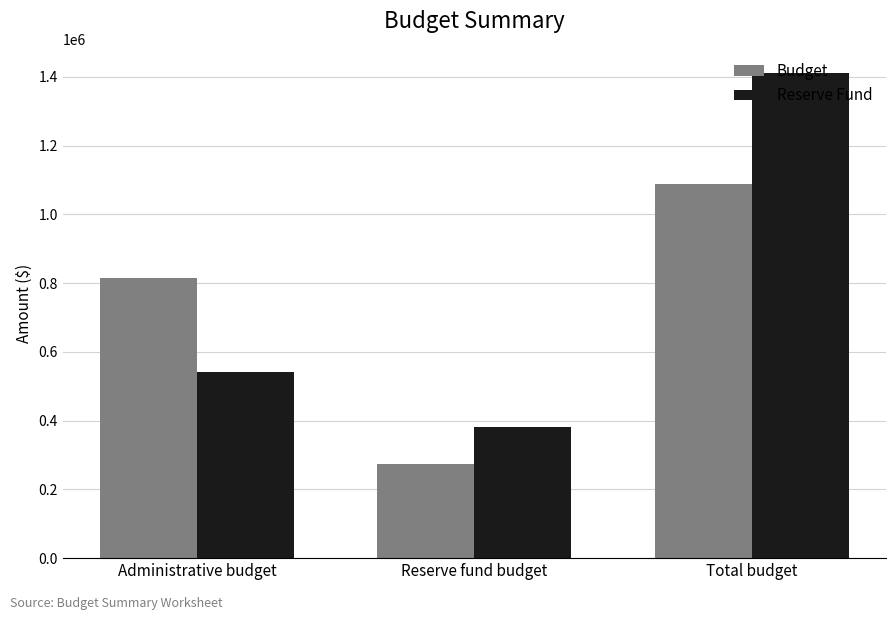

Which series changed the most between Reserve fund budget and Total budget?

Reserve Fund